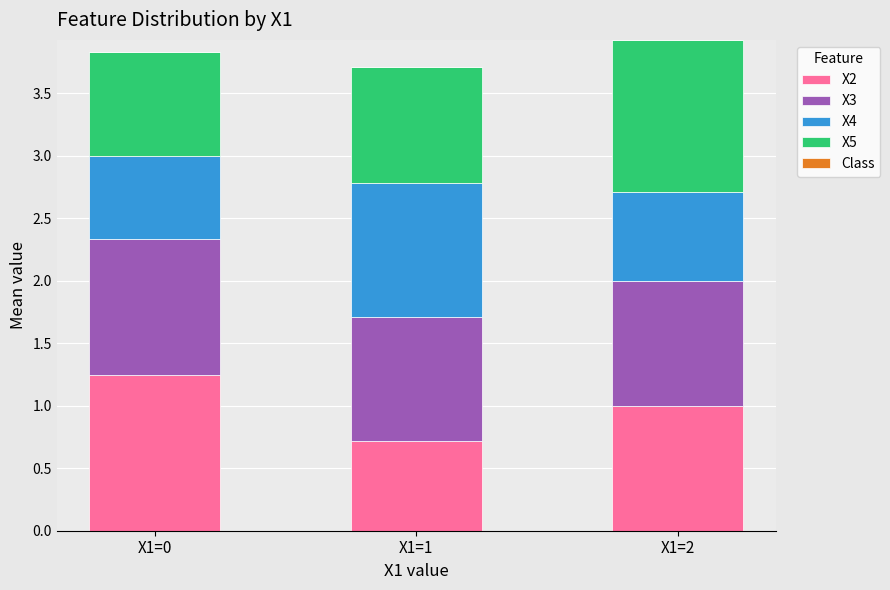

At which label is X2 closest to 0?

X1=1